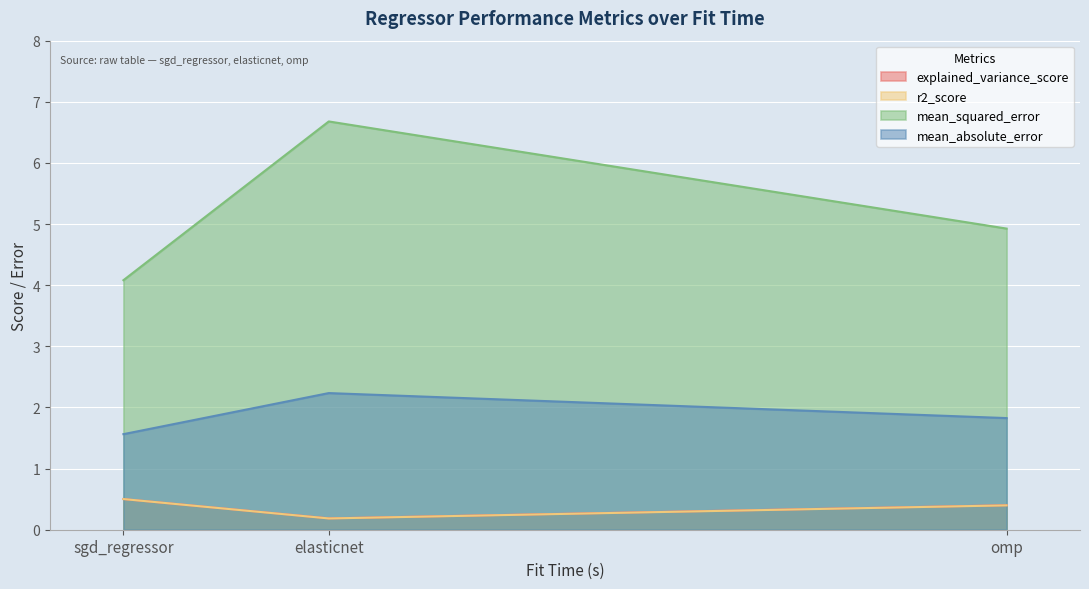

True or false: explained_variance_score has a value of 0.9 at sgd_regressor.

False